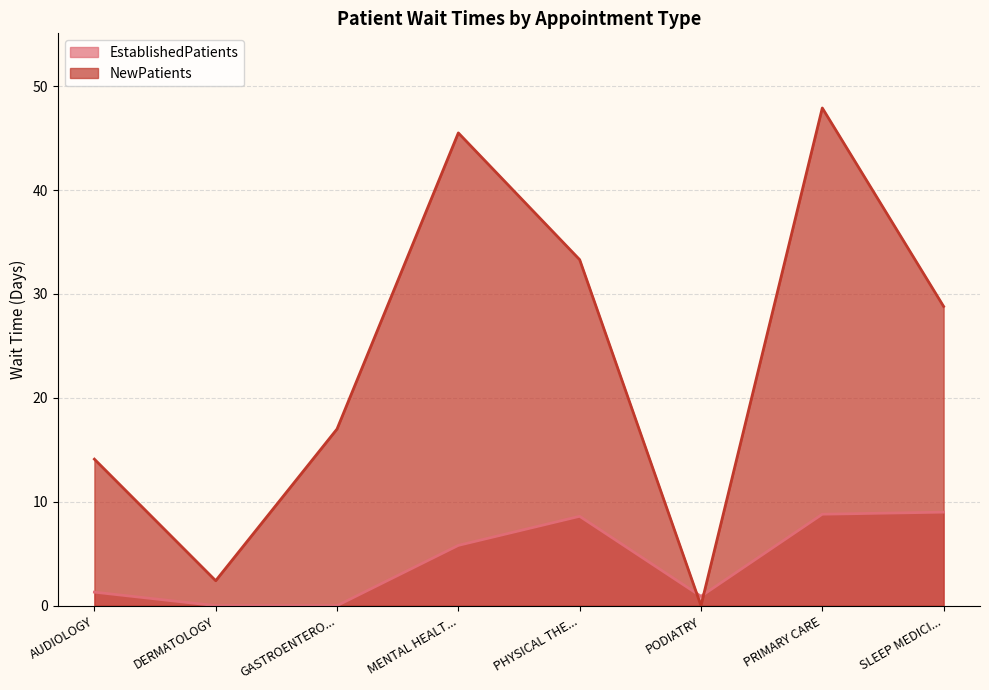

What is the difference between the highest and lowest values at PHYSICAL THE...?

24.7